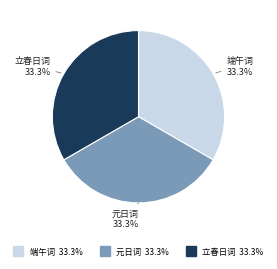

Does any single category account for the majority?

No